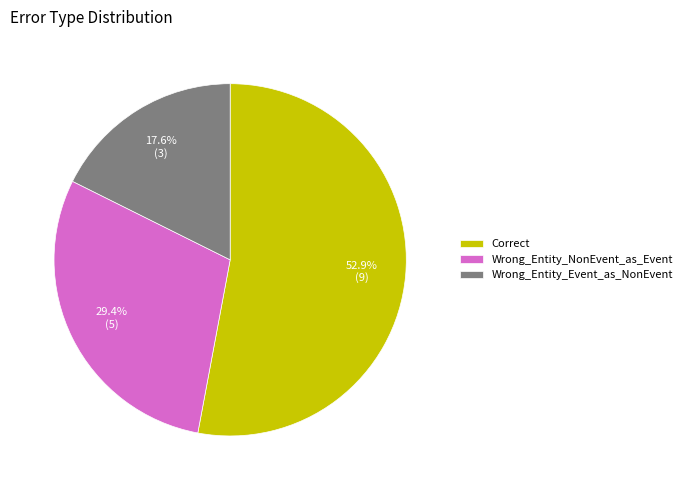

How many slices are in this pie chart?

3